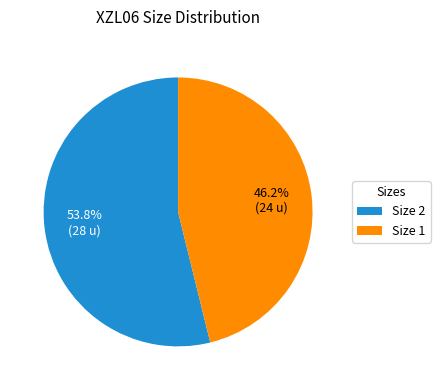

Rank the categories by value from lowest to highest.

Size 1, Size 2